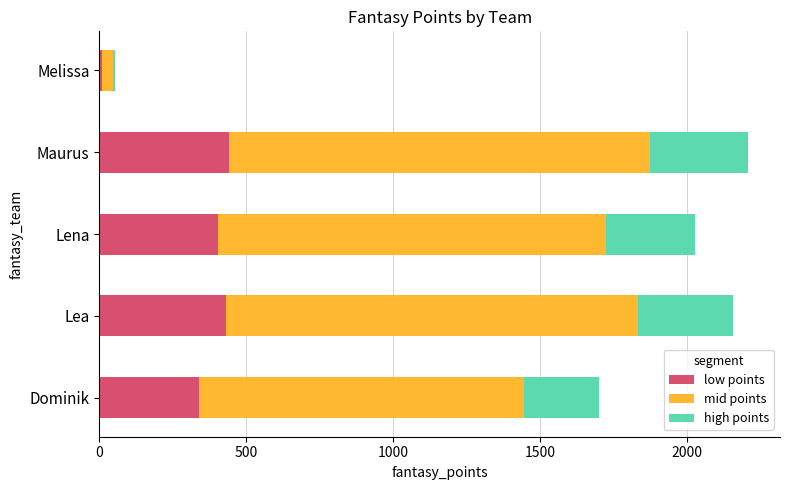

What is the approximate value of low points at Dominik?

339.8